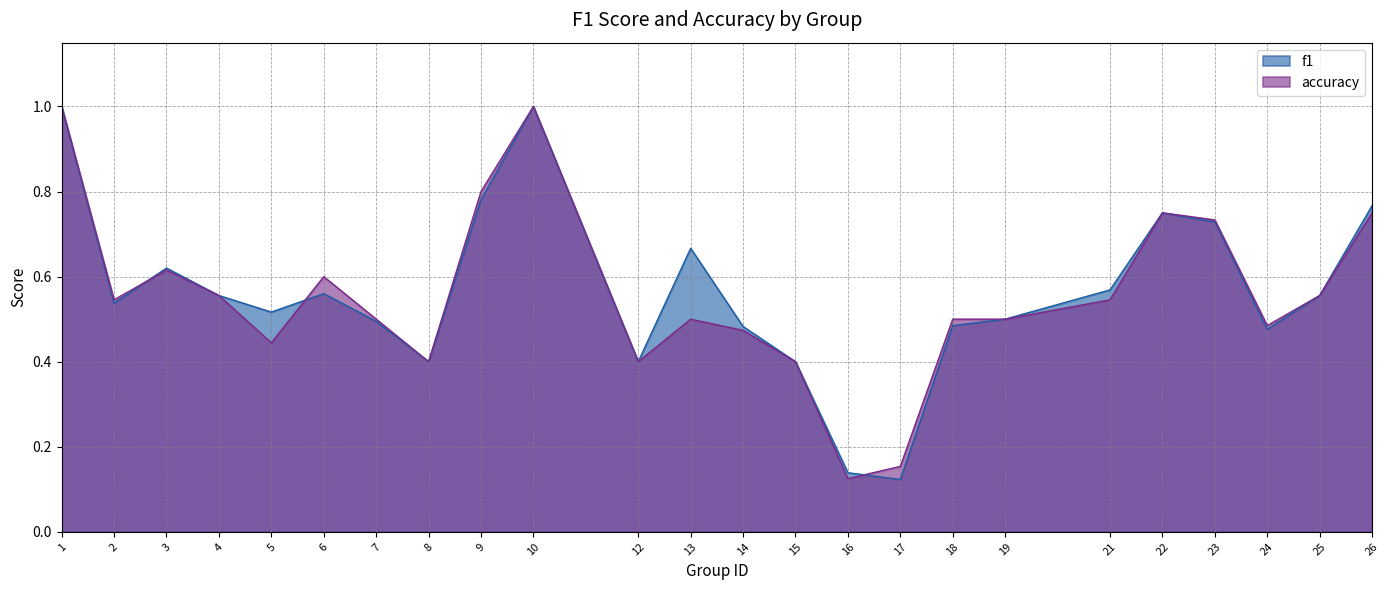

List the labels in order of accuracy value, smallest first.

16, 17, 8, 12, 15, 5, 14, 24, 7, 13, 18, 19, 2, 21, 4, 25, 6, 3, 23, 22, 26, 9, 1, 10